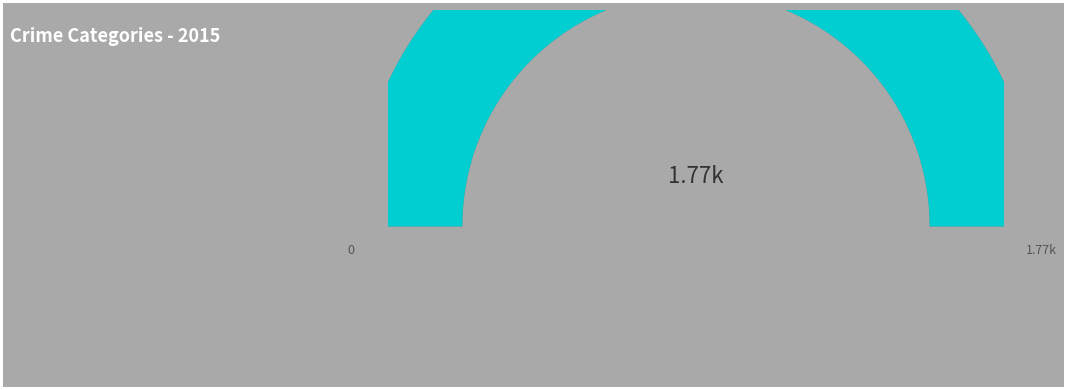

To the nearest percent, what percentage of the pie is Criminal Sexual Assault?

2%